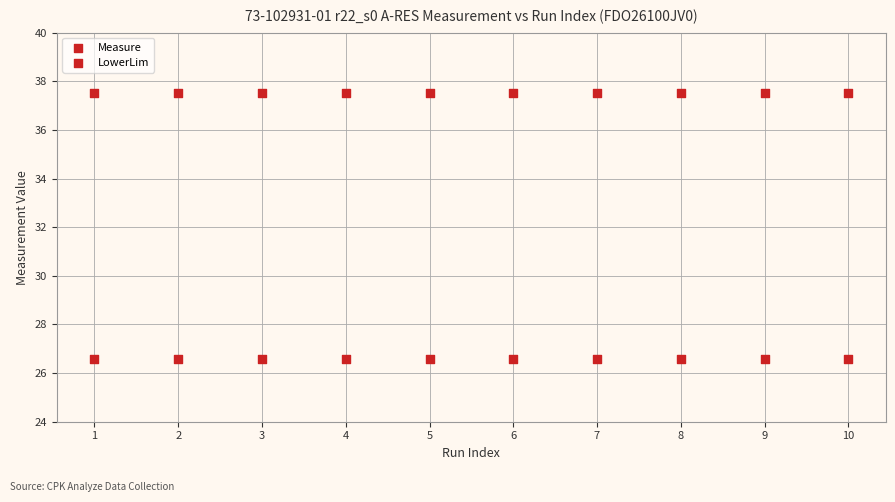

How many points are shown in the scatter plot?

20